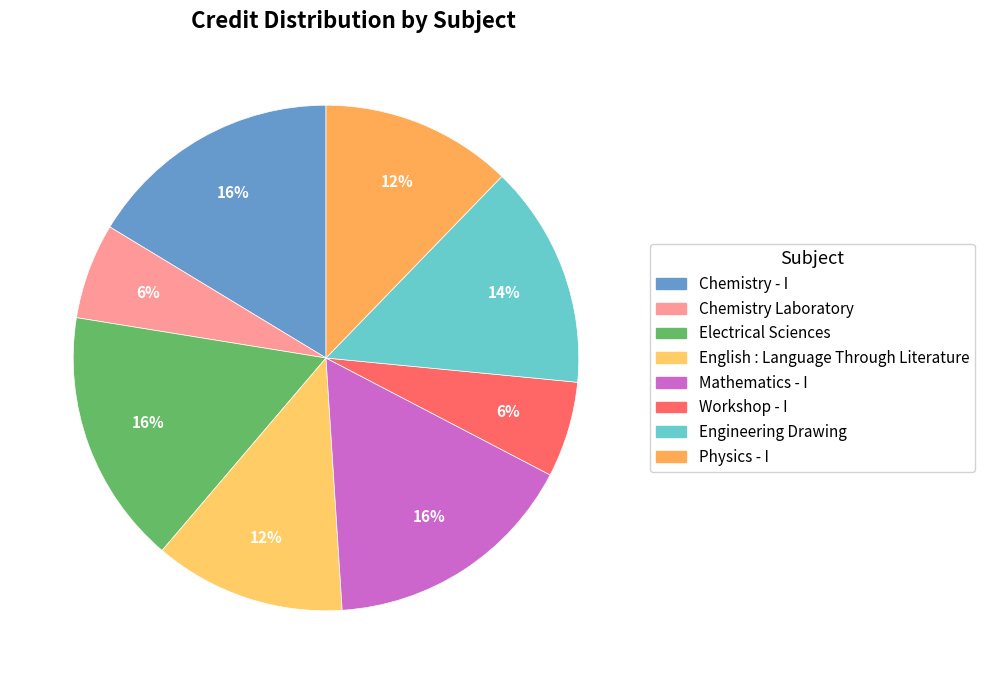

Is there a majority slice in this chart?

No